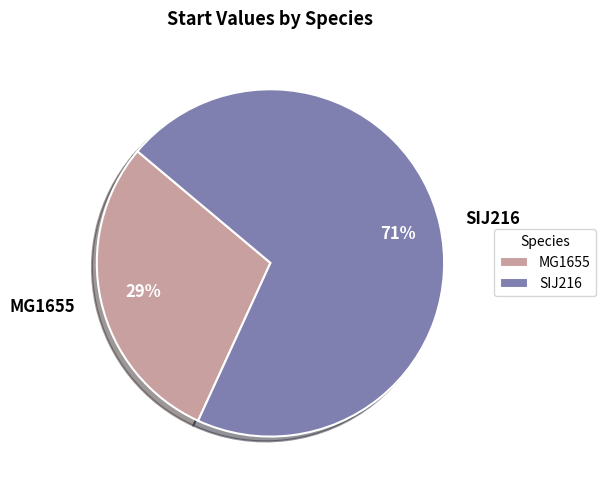

What is the ratio of the value at MG1655 to the value at SIJ216?

0.4